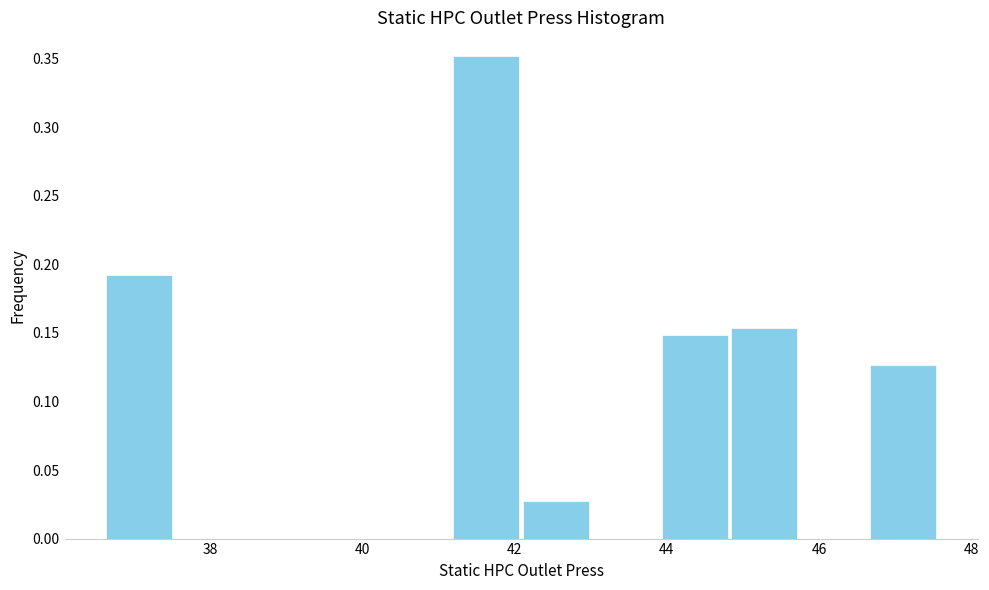

Which range on the x-axis has the tallest bar?

41.2 to 42.0